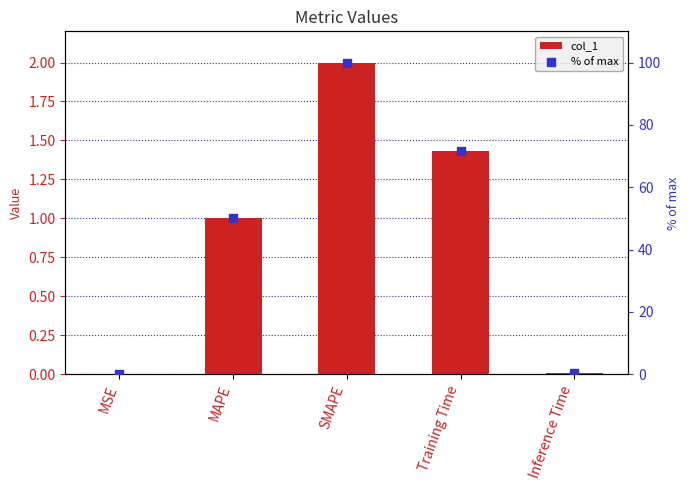

Which series contains the lowest Y value?

col_1